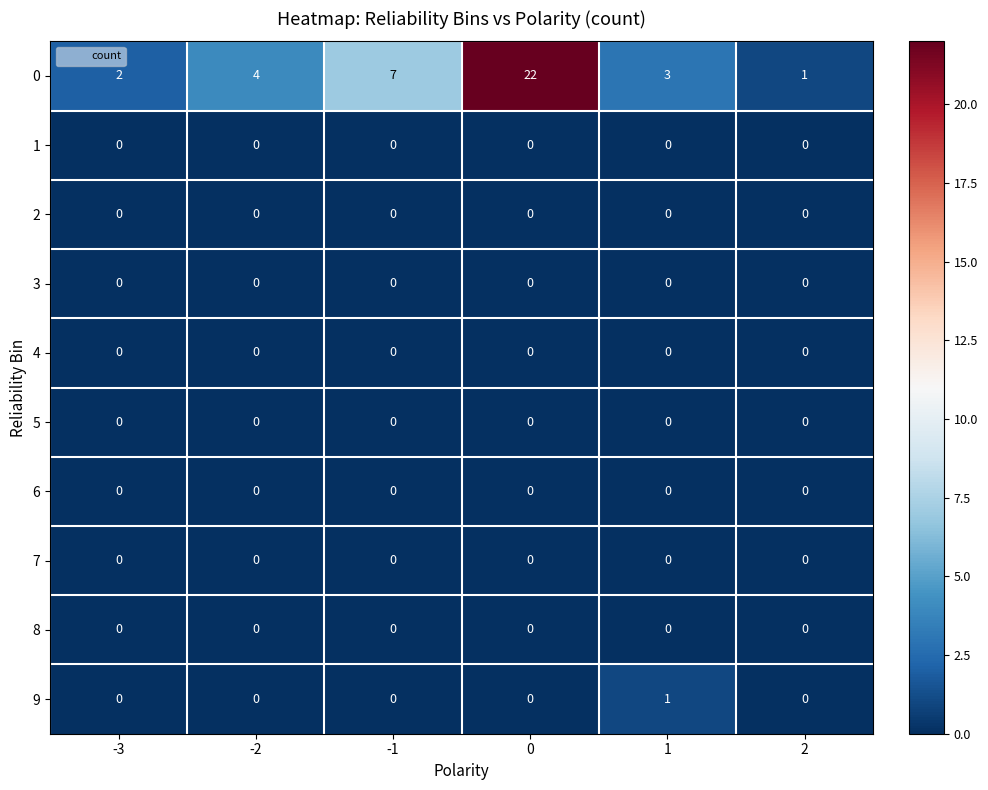

Between -1 and 0, which series saw the biggest shift?

0